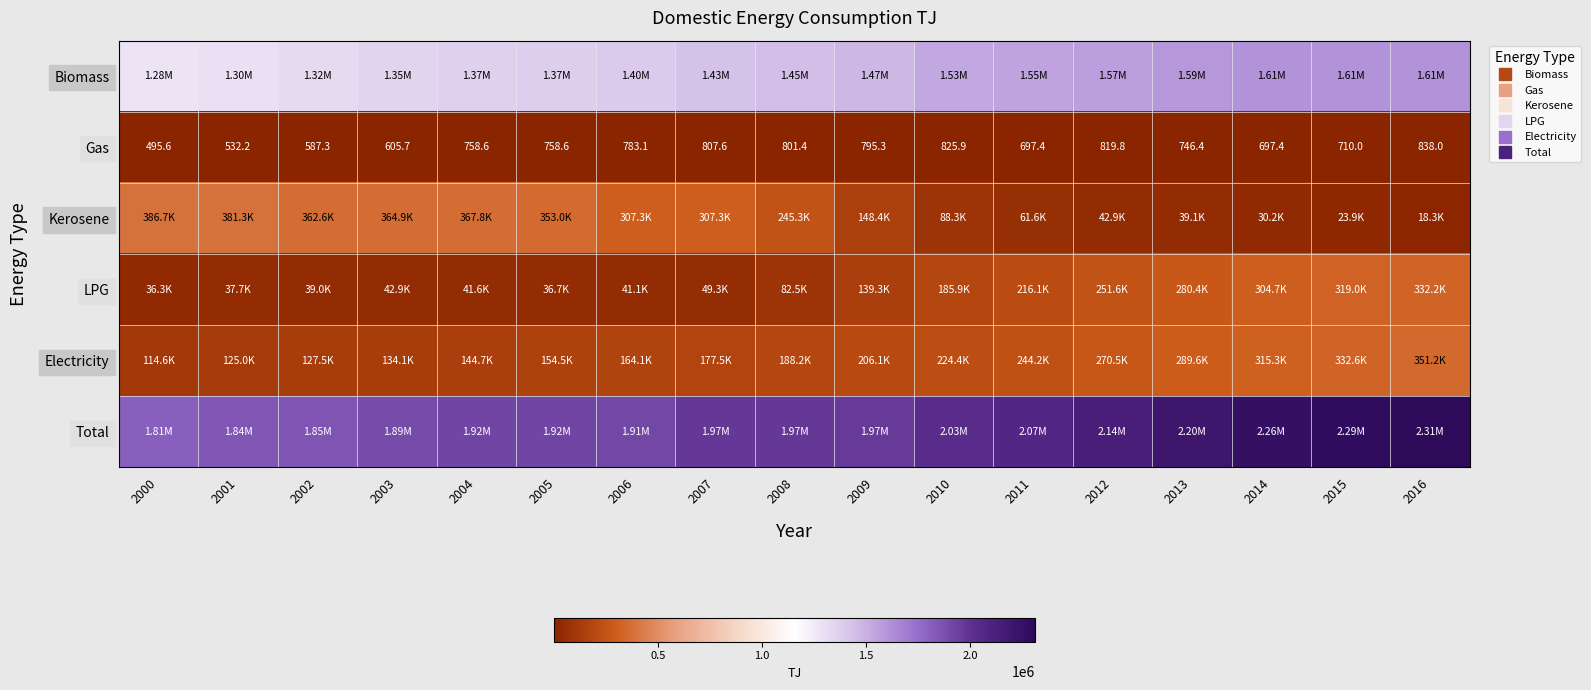

Between 2009 and 2012, which series saw the biggest shift?

Total